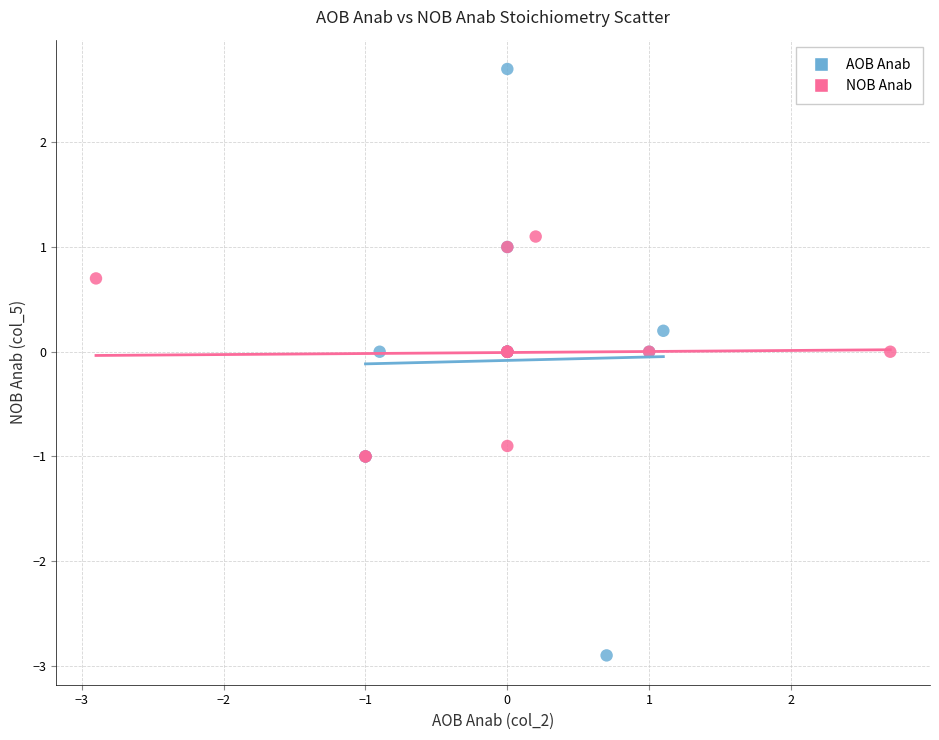

Which series has the largest Y range (max minus min)?

AOB Anab